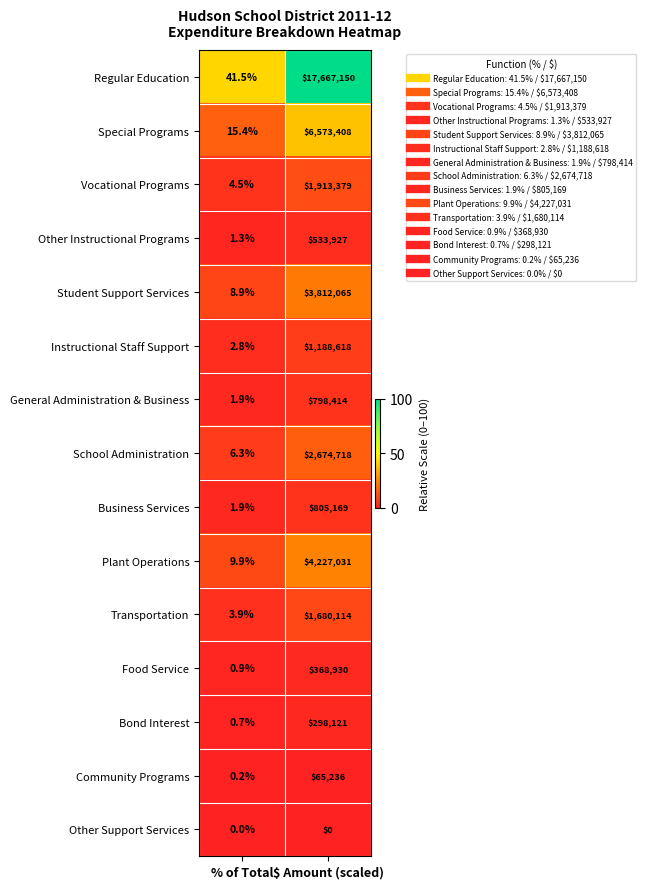

What is the spread (max minus min) of values at % of Total?

41.5